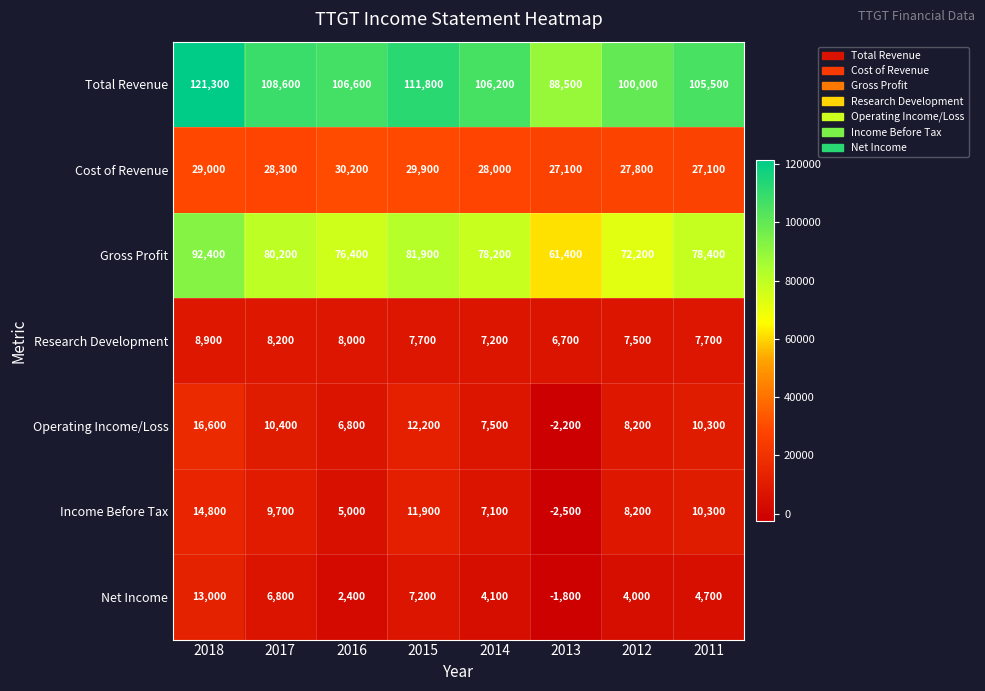

Which series has the largest total across all categories?

Total Revenue